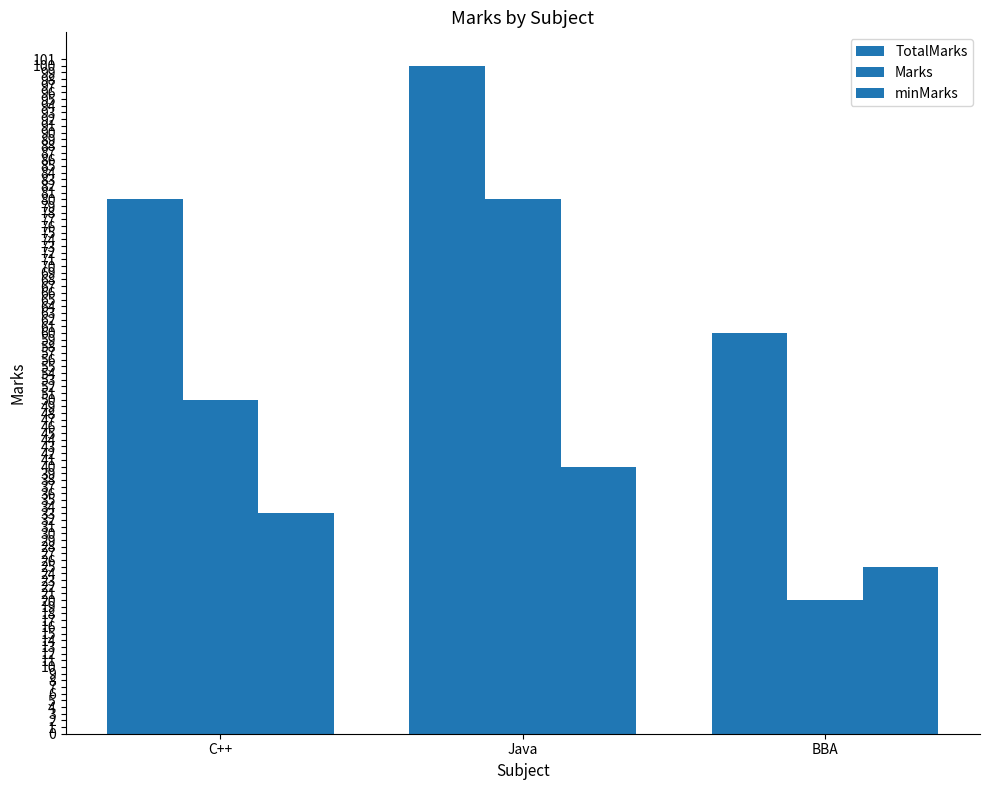

What is the value of the TotalMarks bar at the 1st from the left?

80